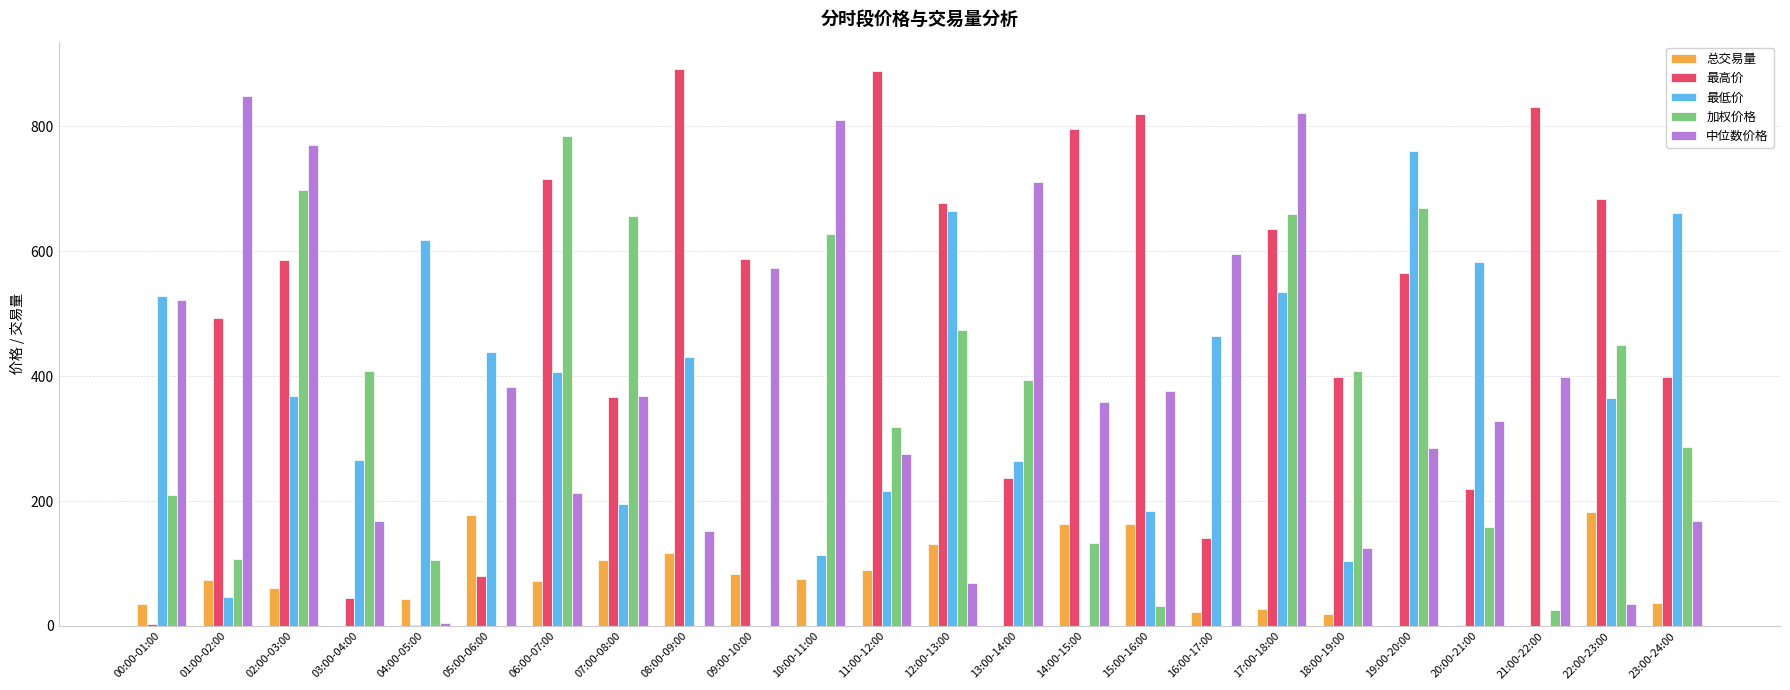

What is the sum of all 中位数价格 values?

9360.7